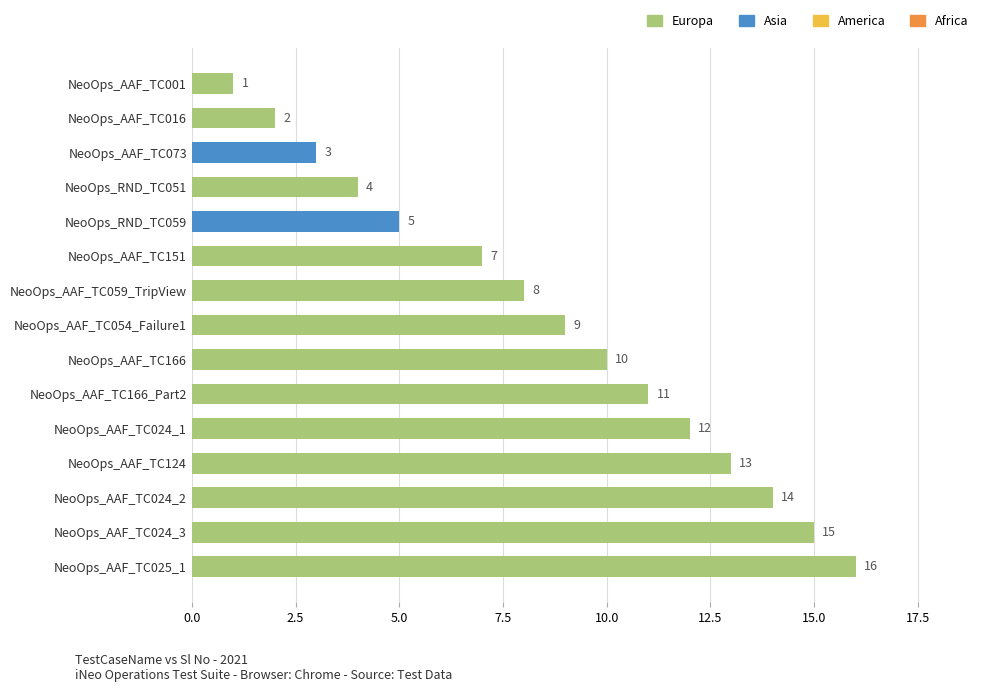

What is the average value?

9